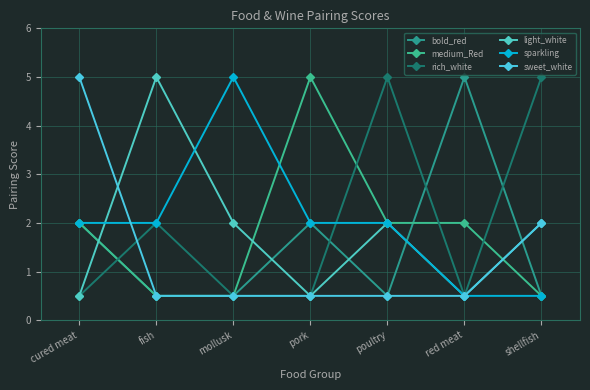

Reading left to right, transcribe all the data shown in this chart.

bold_red: 2.0	0.5	0.5	2.0	0.5	5.0	0.5
medium_Red: 2.0	0.5	0.5	5.0	2.0	2.0	0.5
rich_white: 0.5	2.0	0.5	0.5	5.0	0.5	5.0
light_white: 0.5	5.0	2.0	0.5	2.0	0.5	2.0
sparkling: 2.0	2.0	5.0	2.0	2.0	0.5	0.5
sweet_white: 5.0	0.5	0.5	0.5	0.5	0.5	2.0